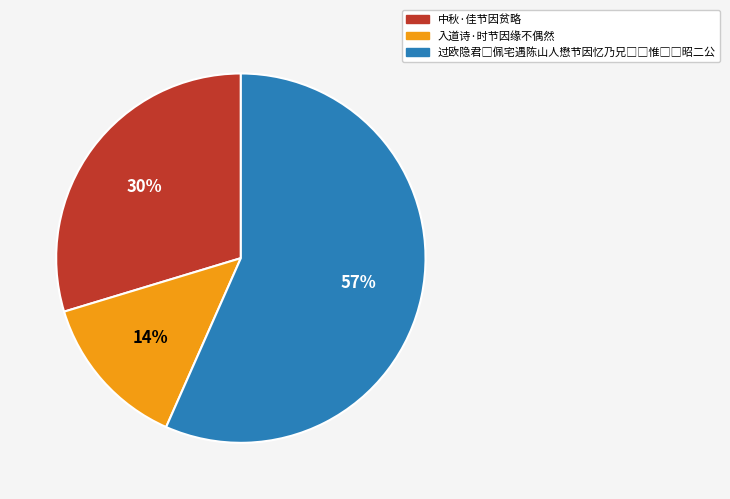

To the nearest percent, what is the average slice percentage?

33%